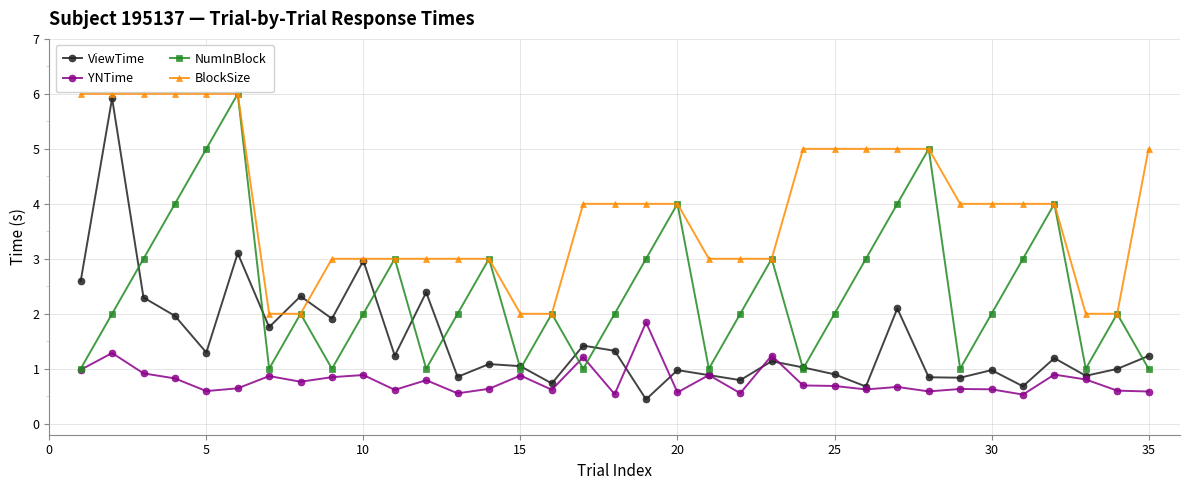

What is the sum of all BlockSize values?

137.0